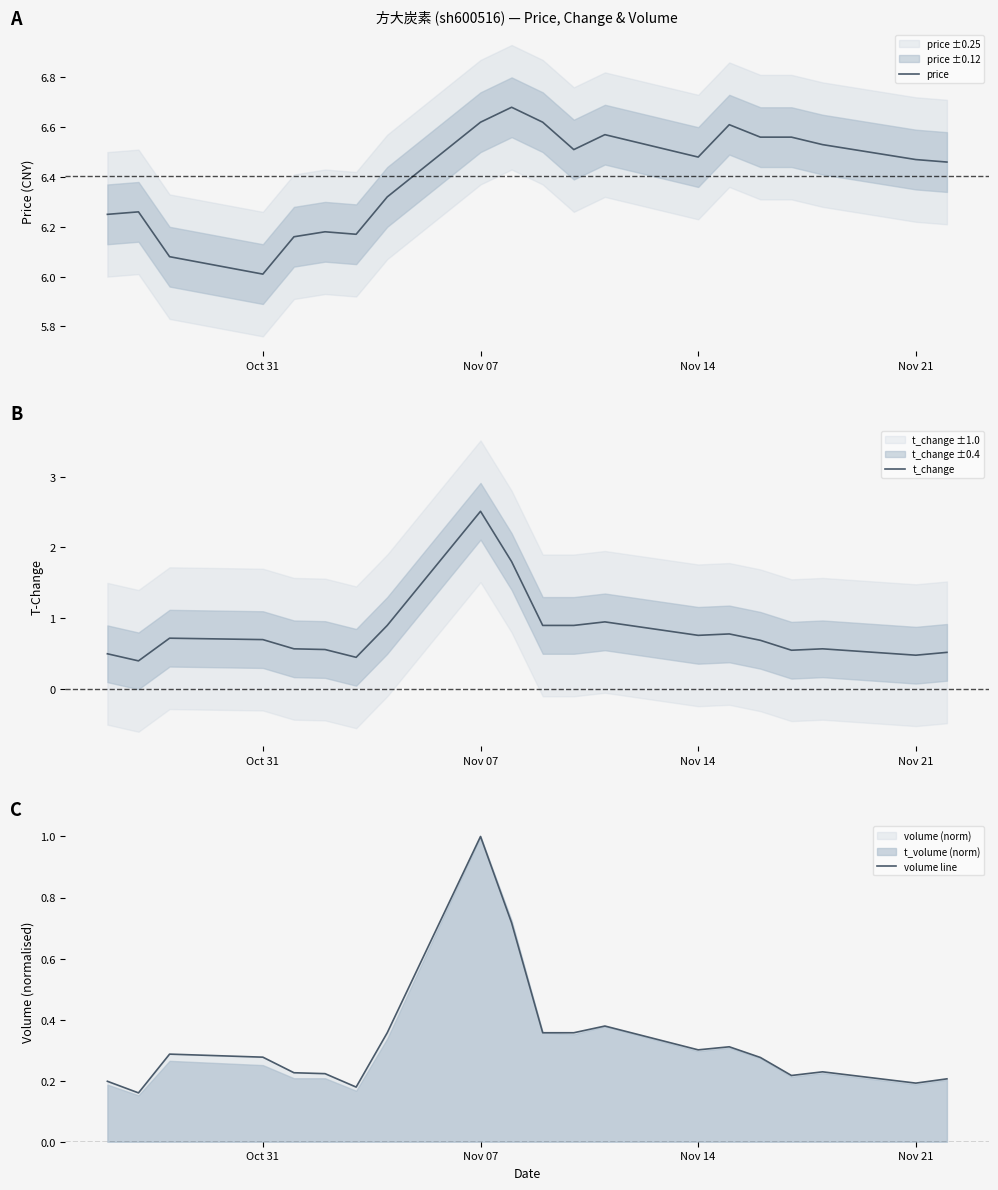

At which label does price reach its minimum?

Oct 31